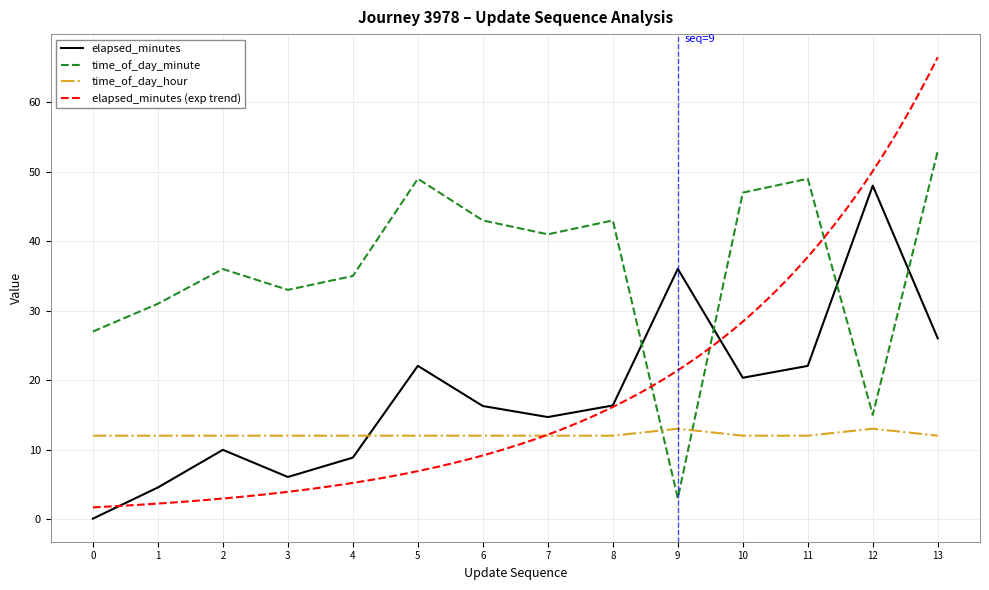

True or false: elapsed_minutes has a value of 8.8 at 3.

False